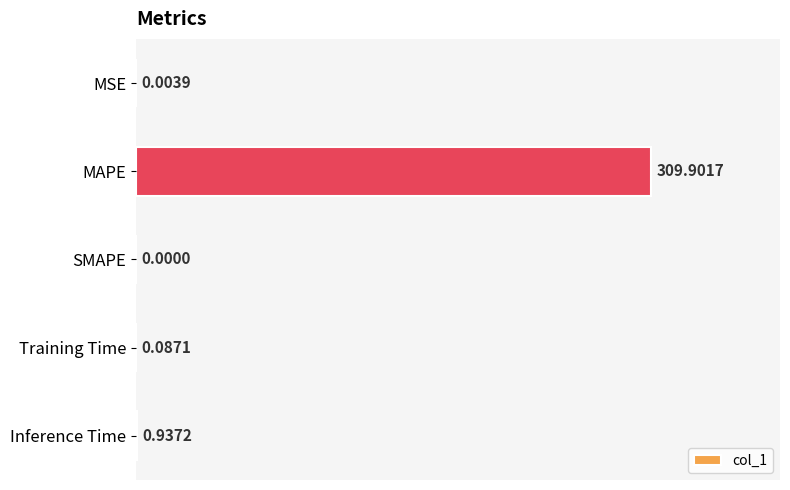

Count the number of categories in the chart.

5